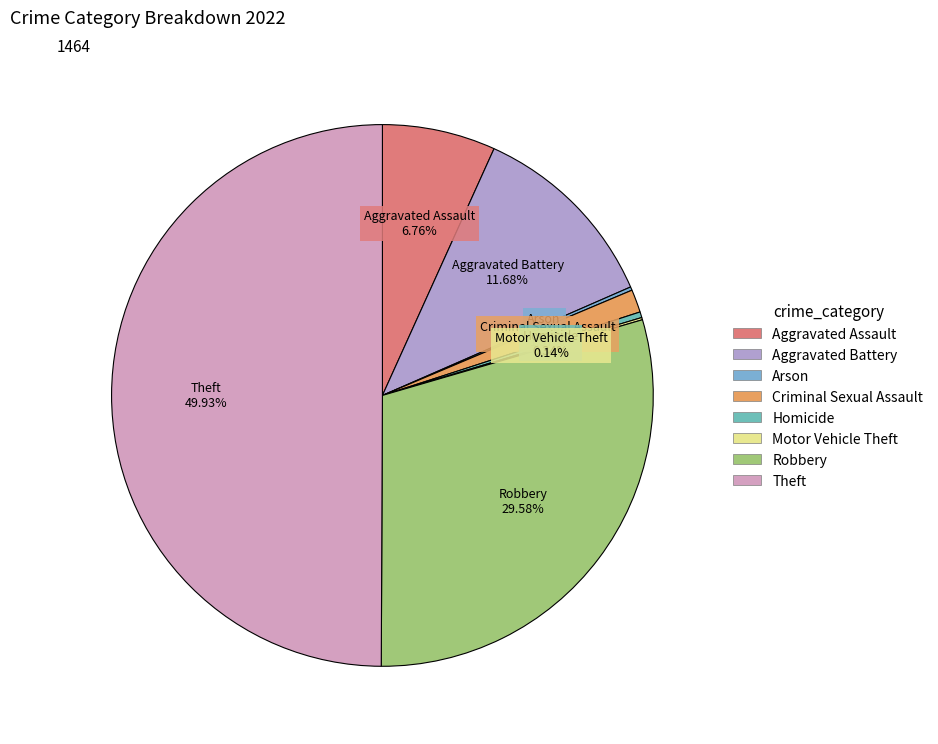

To the nearest percent, what percentage of the pie is Theft?

50%